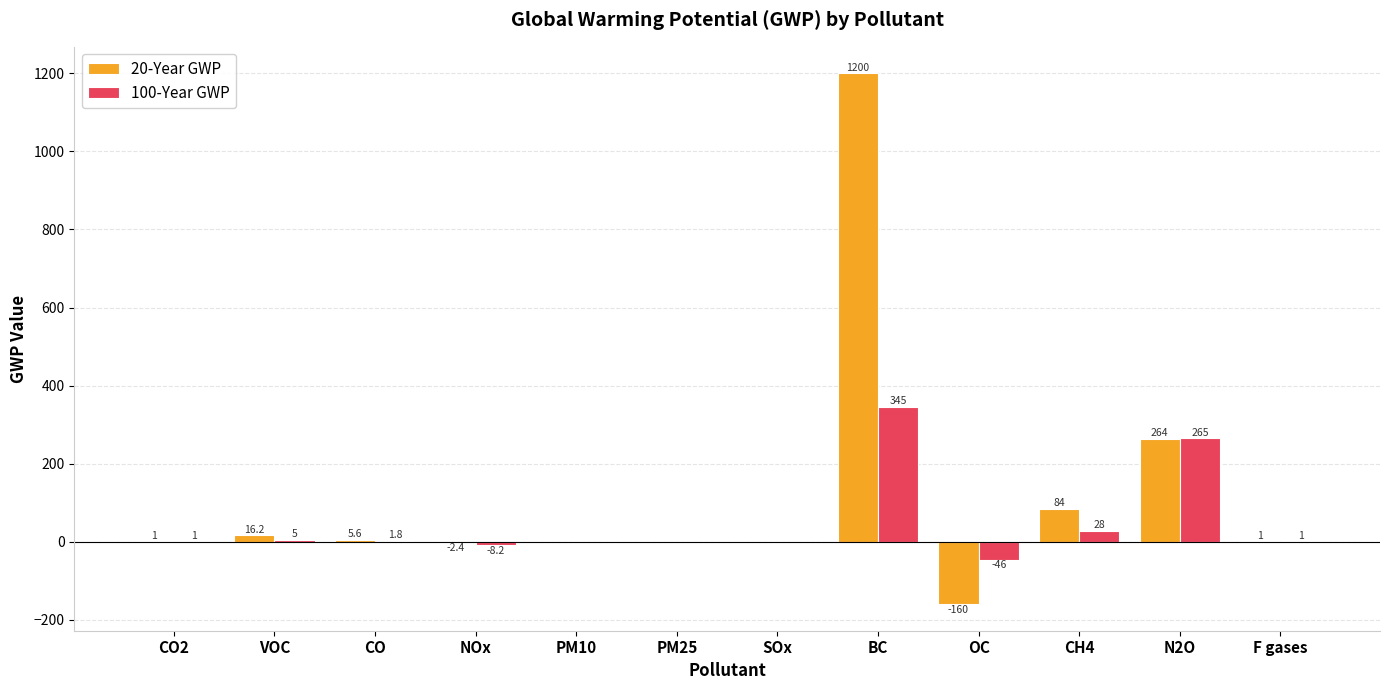

Which series has the widest spread of values?

20-Year GWP